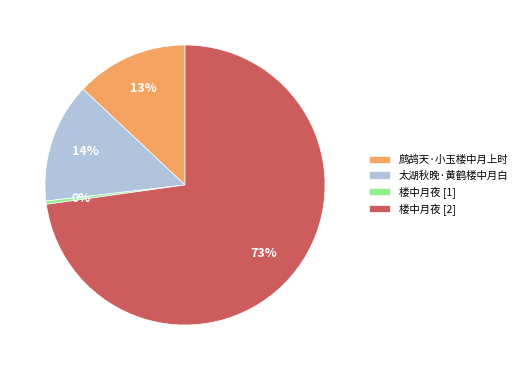

Is the sum of 鹧鸪天·小玉楼中月上时 and 楼中月夜 [1] greater than half?

No